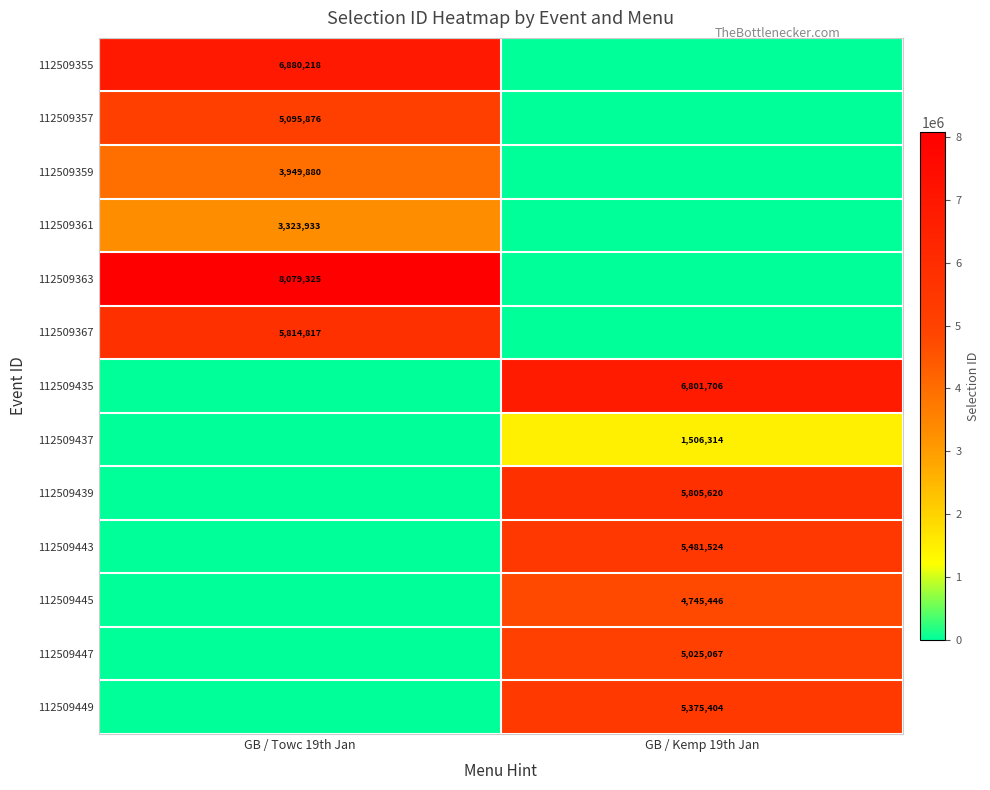

True or false: 112509435 has a value of 9374607 at GB / Kemp 19th Jan.

False